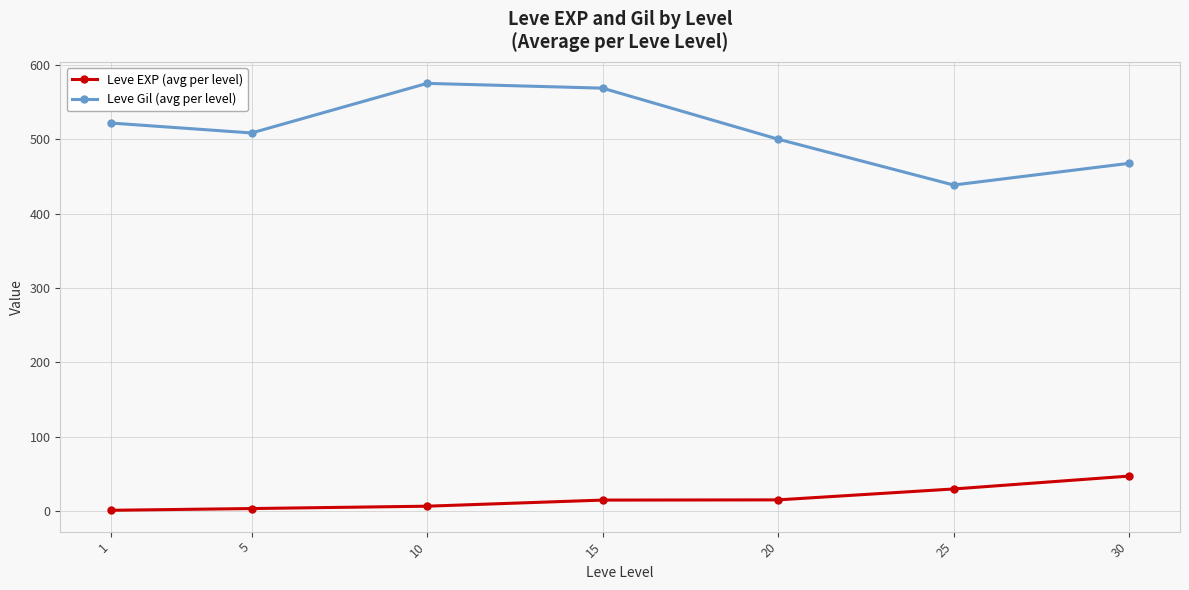

True or false: Leve Gil (avg per level) and Leve EXP (avg per level) intersect in this chart.

False